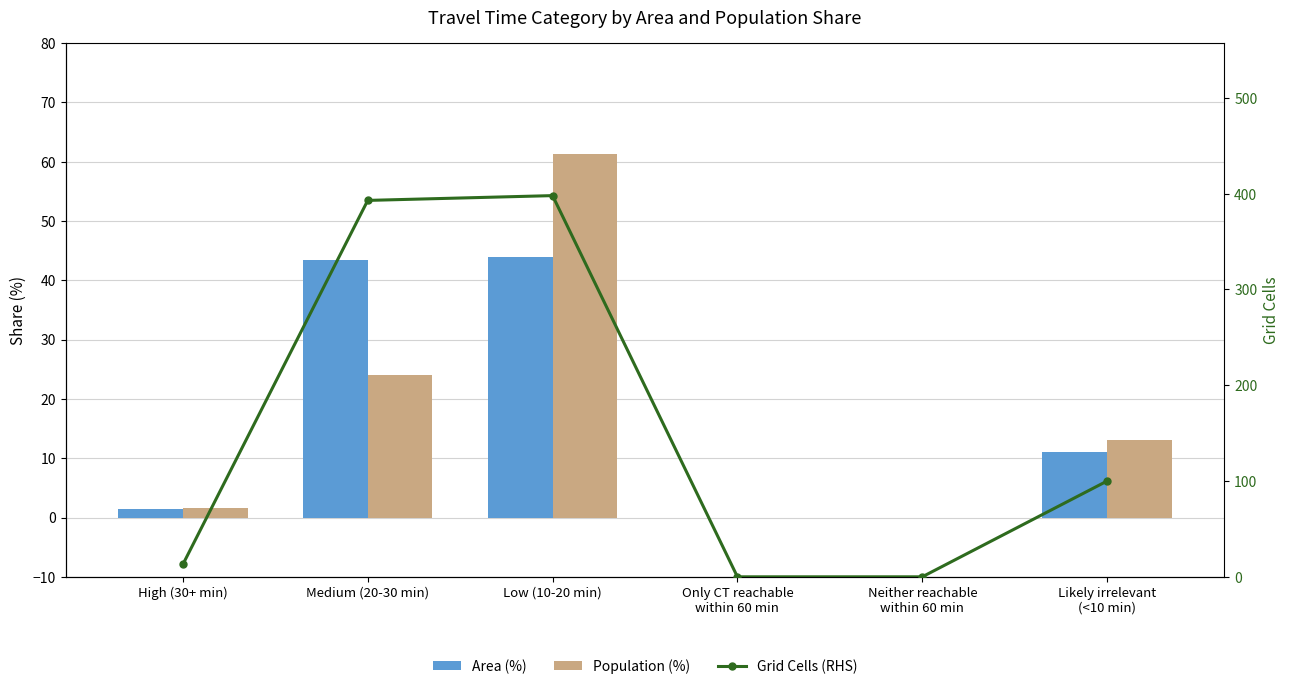

What is the maximum value shown in the chart?

398.0